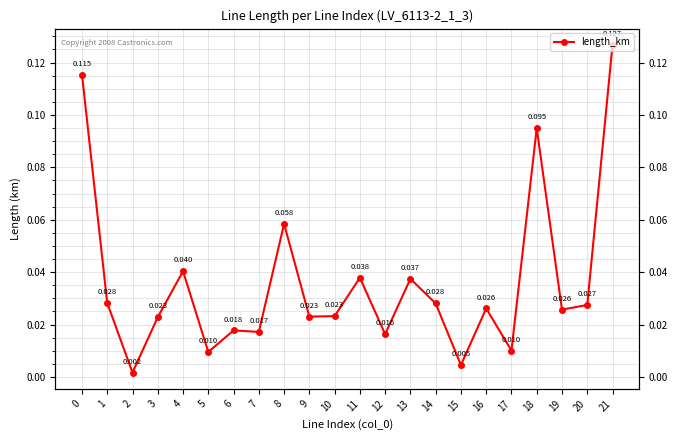

List the labels in order of value, smallest first.

2, 15, 5, 17, 12, 7, 6, 3, 9, 10, 19, 16, 20, 14, 1, 13, 11, 4, 8, 18, 0, 21